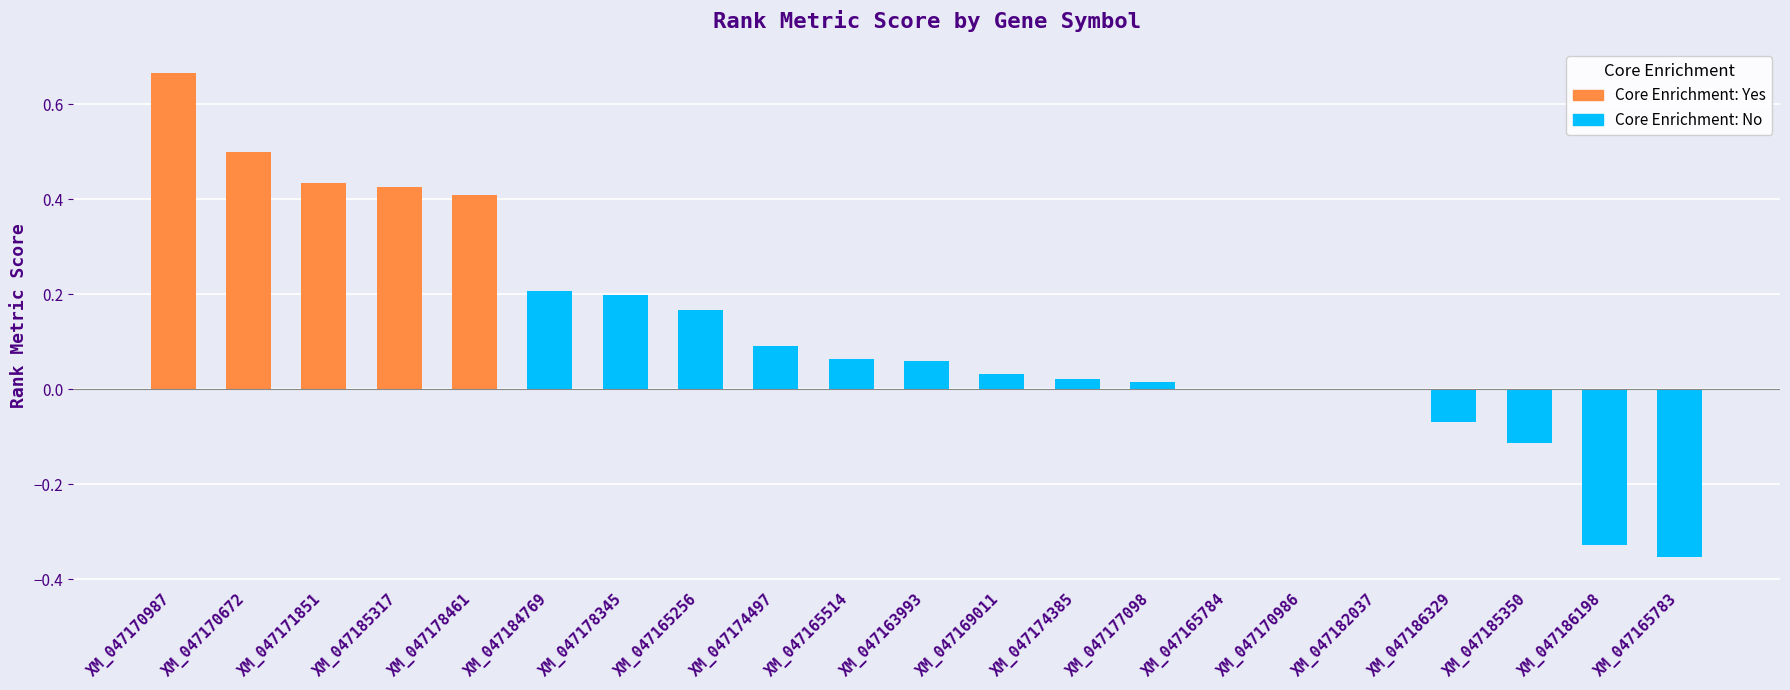

Reading left to right, what are all the values shown in this chart?

XM_047170987=0.7	XM_047170672=0.5	XM_047171851=0.4	XM_047185317=0.4	XM_047178461=0.4	XM_047184769=0.2	XM_047178345=0.2	XM_047165256=0.2	XM_047174497=0.1	XM_047165514=0.1	XM_047163993=0.1	XM_047169011=0.0	XM_047174385=0.0	XM_047177098=0.0	XM_047165784=0.0	XM_047170986=0.0	XM_047182037=0.0	XM_047186329=-0.1	XM_047185350=-0.1	XM_047186198=-0.3	XM_047165783=-0.4